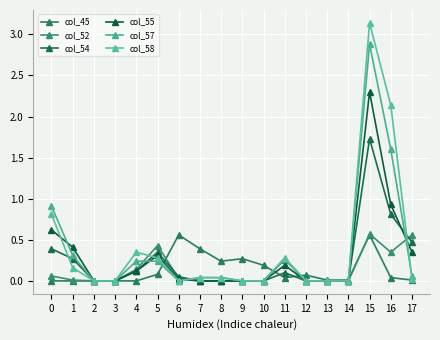

Reading left to right, extract all data points from this chart.

col_45: 0=0.0	1=0.0	2=0.0	3=0.0	4=0.0	5=0.1	6=0.6	7=0.4	8=0.2	9=0.3	10=0.2	11=0.0	12=0.1	13=0.0	14=0.0	15=0.6	16=0.0	17=0.0
col_52: 0=0.1	1=0.0	2=0.0	3=0.0	4=0.1	5=0.4	6=0.0	7=0.0	8=0.0	9=0.0	10=0.0	11=0.3	12=0.0	13=0.0	14=0.0	15=0.6	16=0.3	17=0.6
col_54: 0=0.4	1=0.3	2=0.0	3=0.0	4=0.1	5=0.3	6=0.1	7=0.0	8=0.0	9=0.0	10=0.0	11=0.1	12=0.0	13=0.0	14=0.0	15=1.7	16=0.8	17=0.5
col_55: 0=0.6	1=0.4	2=0.0	3=0.0	4=0.1	5=0.3	6=0.0	7=0.0	8=0.0	9=0.0	10=0.0	11=0.2	12=0.0	13=0.0	14=0.0	15=2.3	16=0.9	17=0.3
col_57: 0=0.9	1=0.3	2=0.0	3=0.0	4=0.2	5=0.2	6=0.0	7=0.0	8=0.0	9=0.0	10=0.0	11=0.3	12=0.0	13=0.0	14=0.0	15=2.9	16=1.6	17=0.1
col_58: 0=0.8	1=0.2	2=0.0	3=0.0	4=0.3	5=0.3	6=0.0	7=0.0	8=0.0	9=0.0	10=0.0	11=0.3	12=0.0	13=0.0	14=0.0	15=3.1	16=2.1	17=0.0